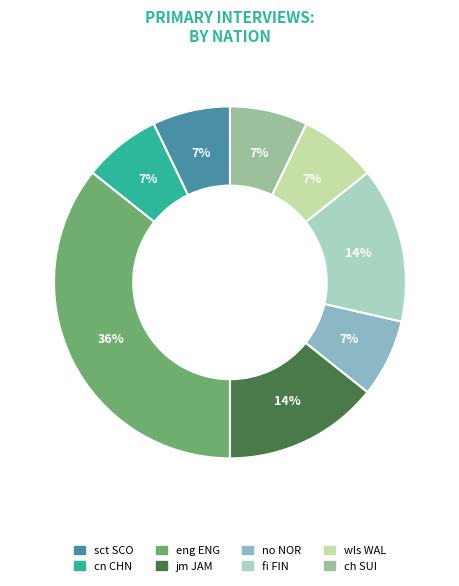

Is it true that cn CHN is 7% of the pie?

True